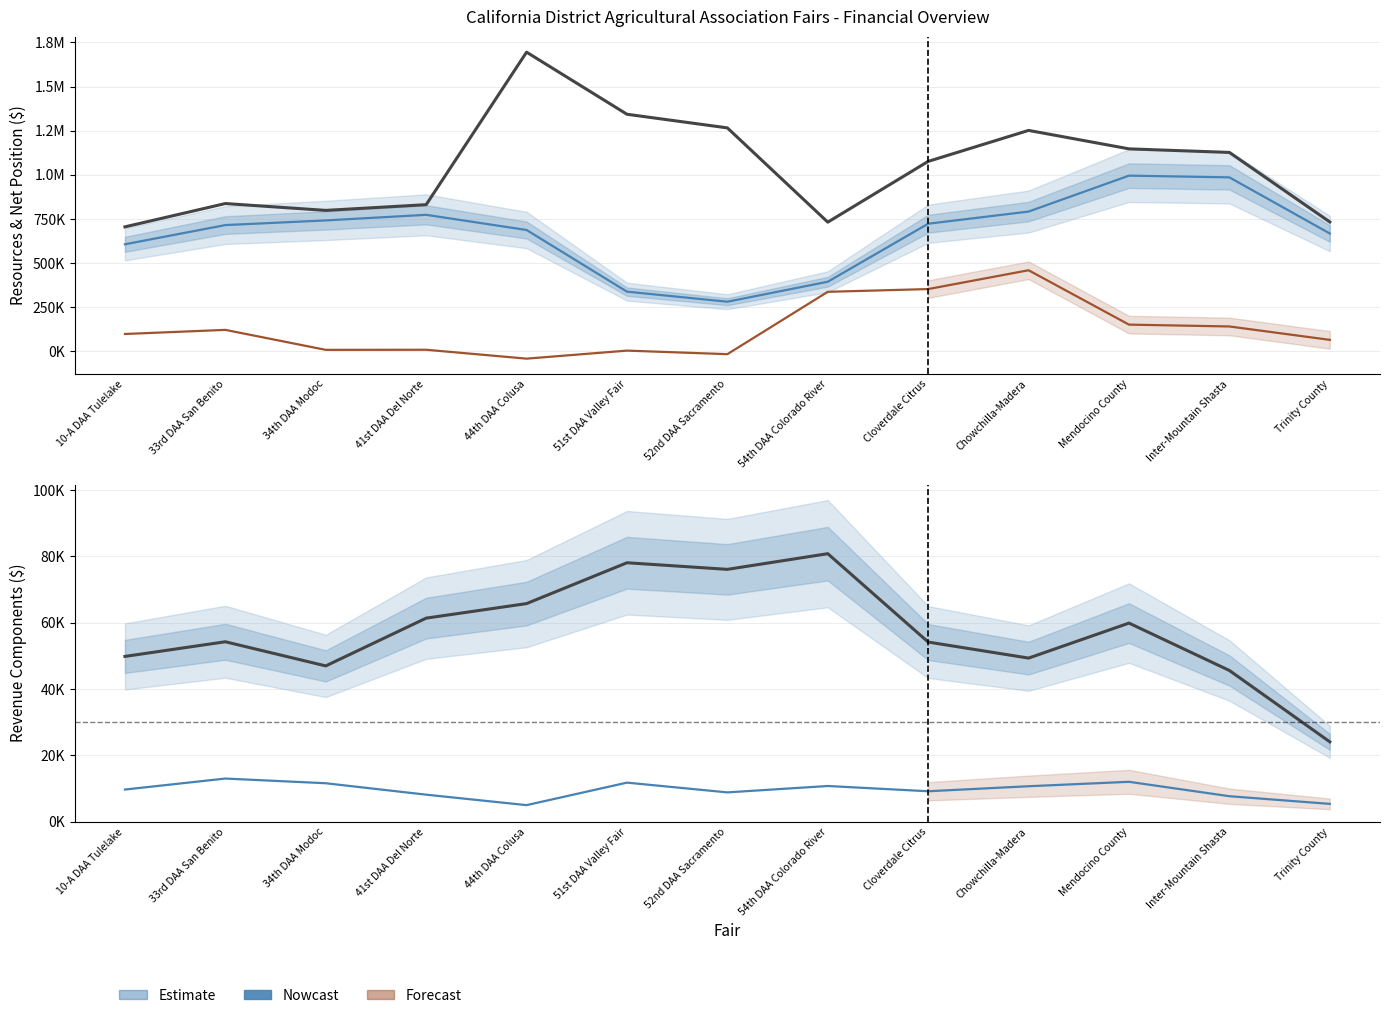

How many interior local peaks does the Unrestricted - Avail. for Ops series have?

4